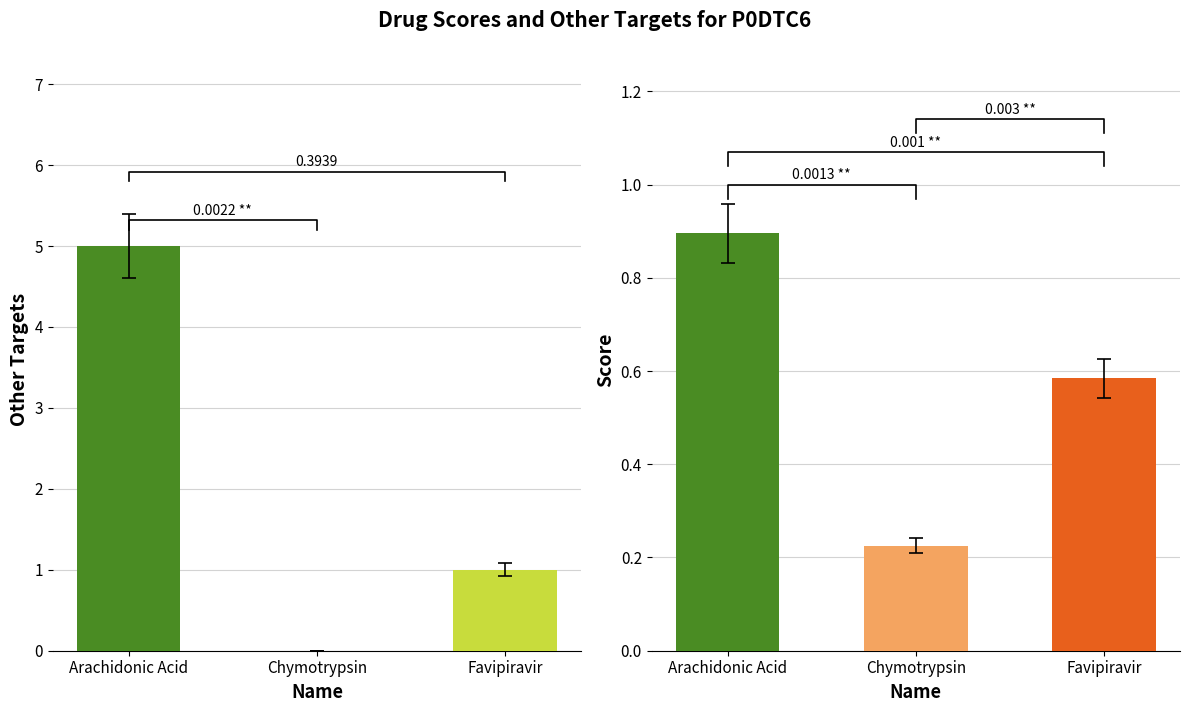

At which label does Score reach its minimum?

Chymotrypsin